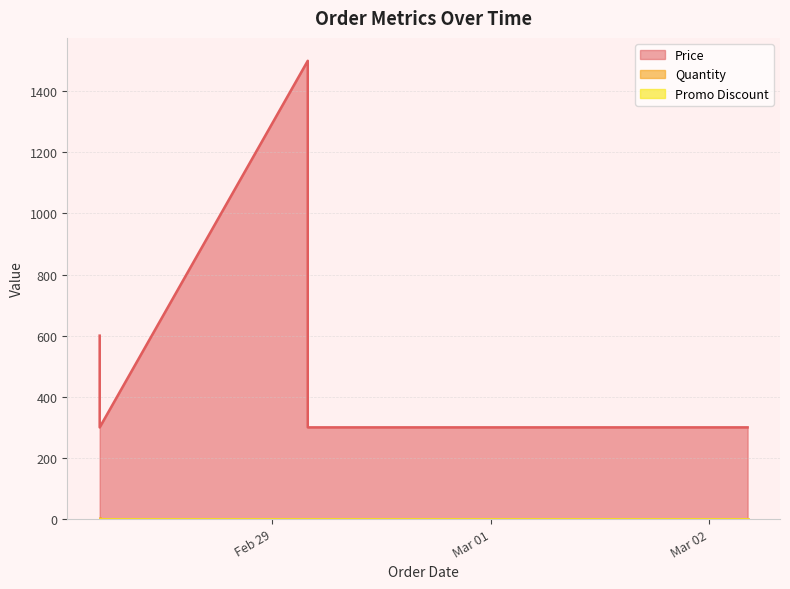

Which category has the highest value across all series?

2024-02-29 03:55